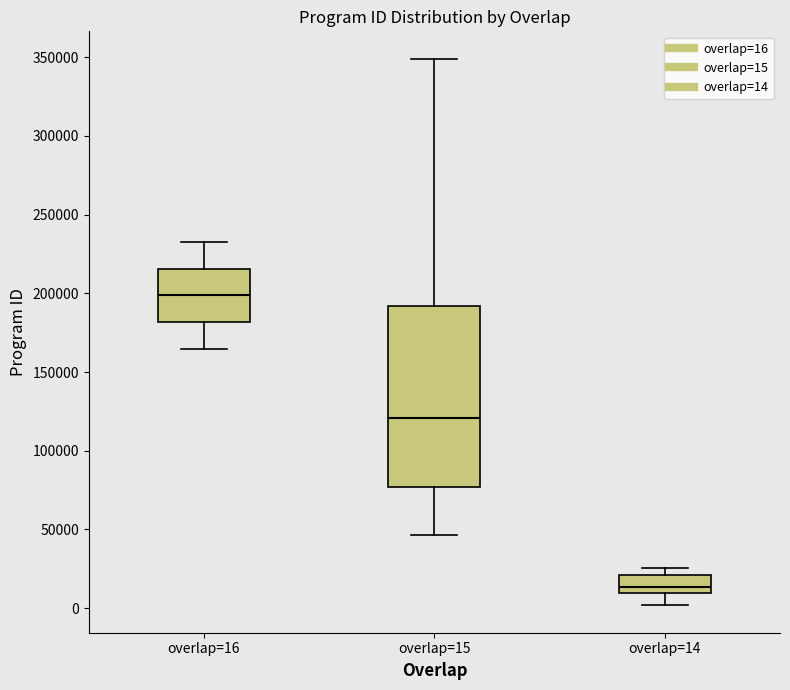

Reading left to right, transcribe this box plot: for each box, give where its median line is, the range the box spans, and where its two whiskers end, as read against the y-axis. The values are not printed on the chart, so give them approximately, as read against the axis.

overlap=16: median 200000, box 180000 to 215000, whiskers 165000 to 235000
overlap=15: median 120000, box 75000 to 190000, whiskers 45000 to 350000
overlap=14: median 15000, box 10000 to 20000, whiskers 0 to 25000